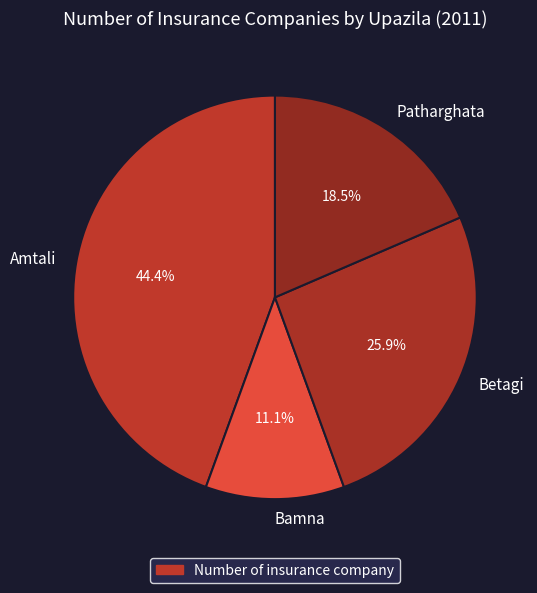

To the nearest percent, what is the difference between the largest and smallest slice percentages?

33%